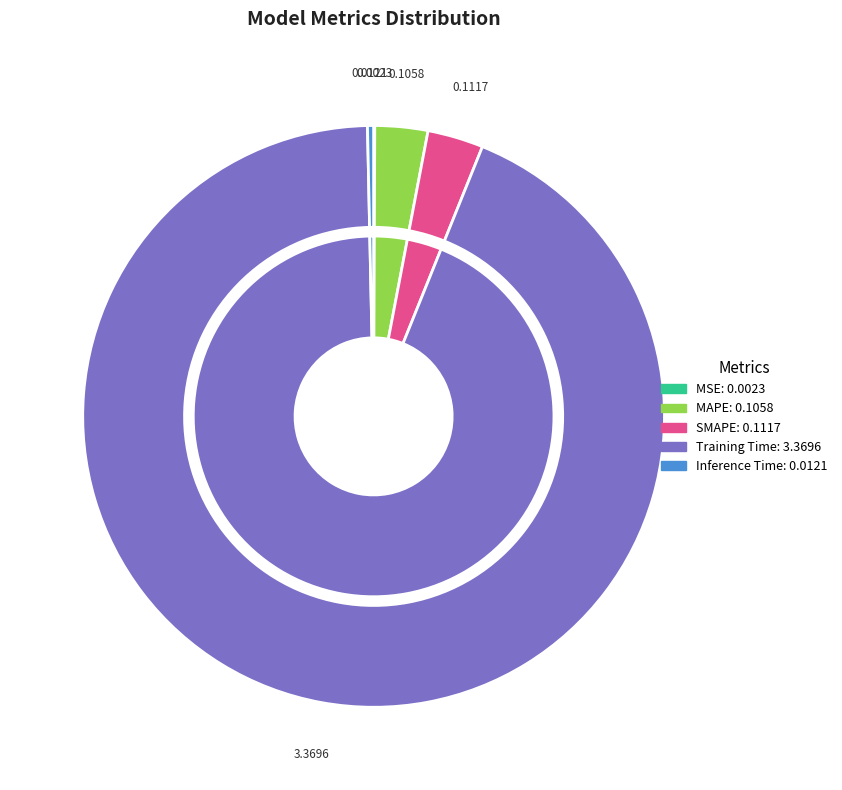

What is the majority slice?

Training Time